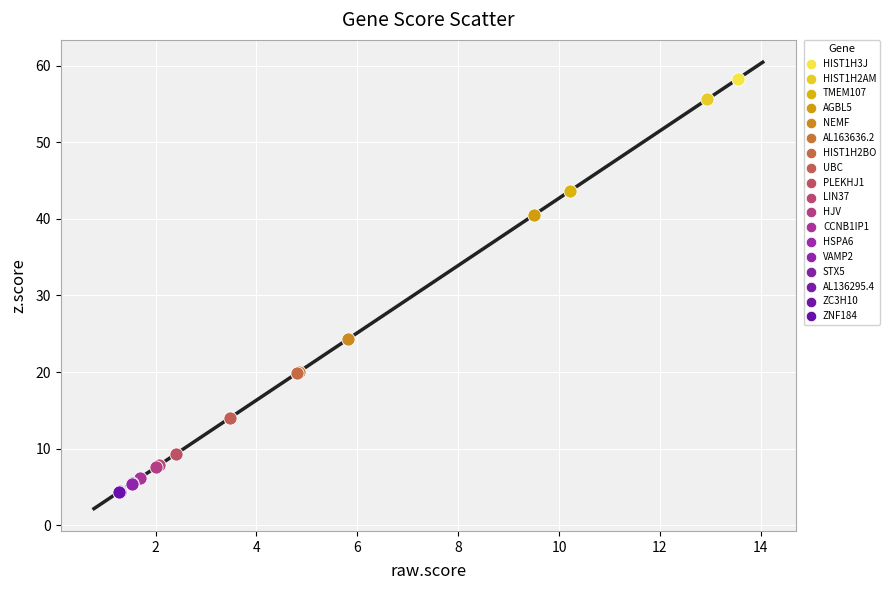

What are all the series names shown in the legend?

HIST1H3J, HIST1H2AM, TMEM107, AGBL5, NEMF, AL163636.2, HIST1H2BO, UBC, PLEKHJ1, LIN37, HJV, CCNB1IP1, HSPA6, VAMP2, STX5, AL136295.4, ZC3H10, ZNF184